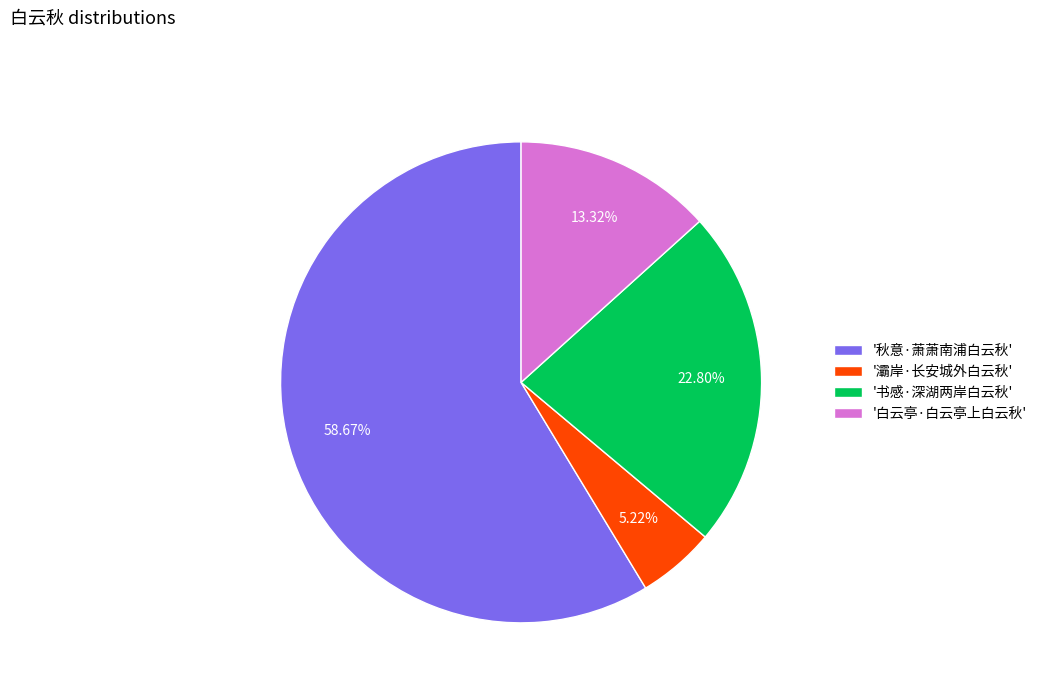

Combined, do '灞岸·长安城外白云秋' and '书感·深湖两岸白云秋' account for over 50%?

No